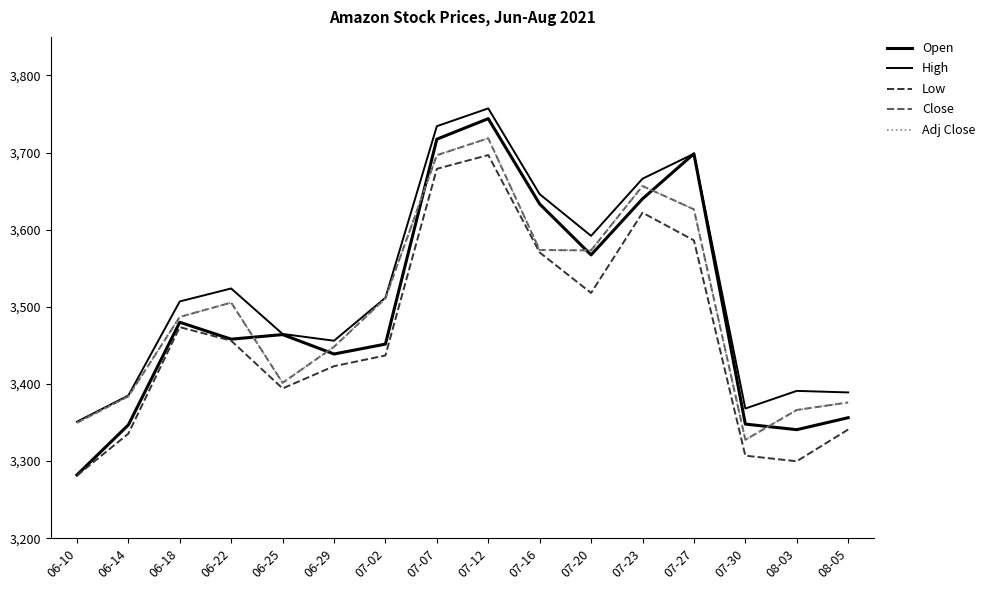

Does the chart have visible grid lines?

No